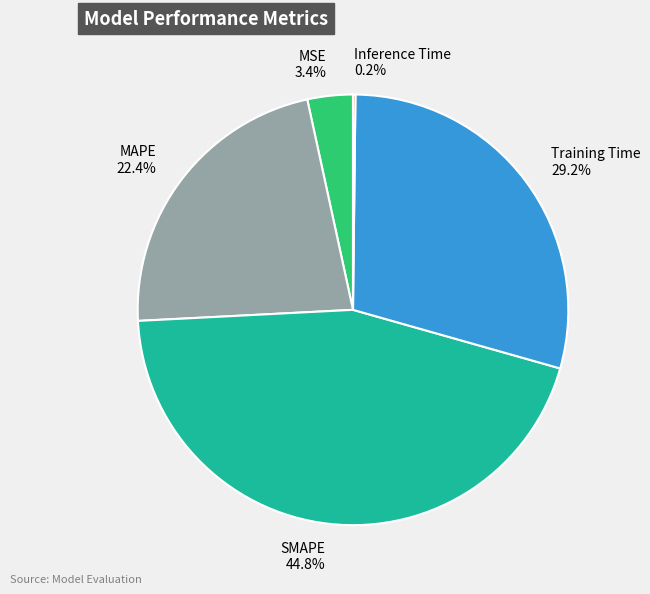

Which has a higher value, SMAPE or MAPE?

SMAPE